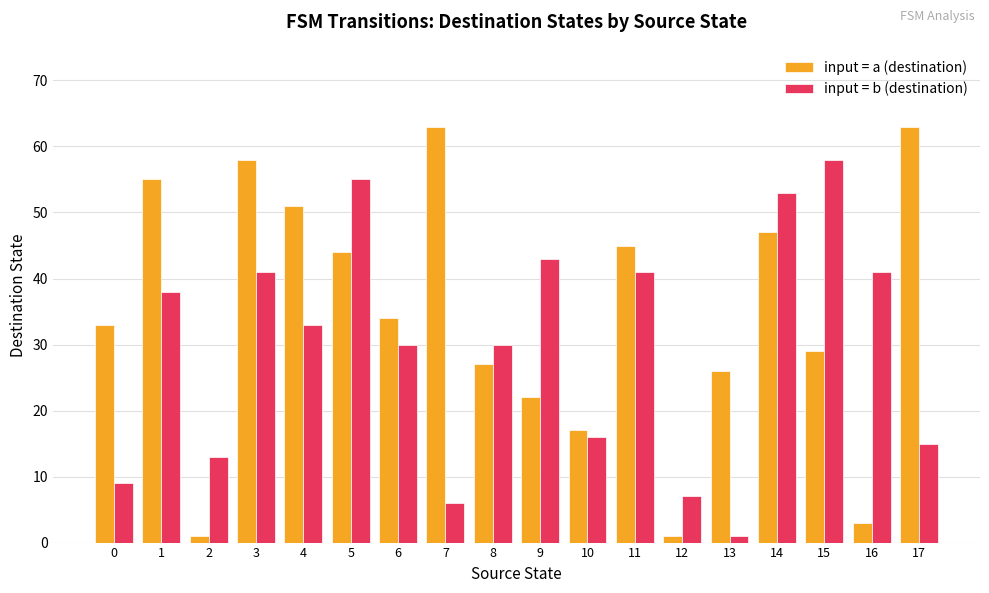

Reading left to right, list all the values displayed in this chart.

input = a (destination): 0=33	1=55	2=1	3=58	4=51	5=44	6=34	7=63	8=27	9=22	10=17	11=45	12=1	13=26	14=47	15=29	16=3	17=63
input = b (destination): 0=9	1=38	2=13	3=41	4=33	5=55	6=30	7=6	8=30	9=43	10=16	11=41	12=7	13=1	14=53	15=58	16=41	17=15